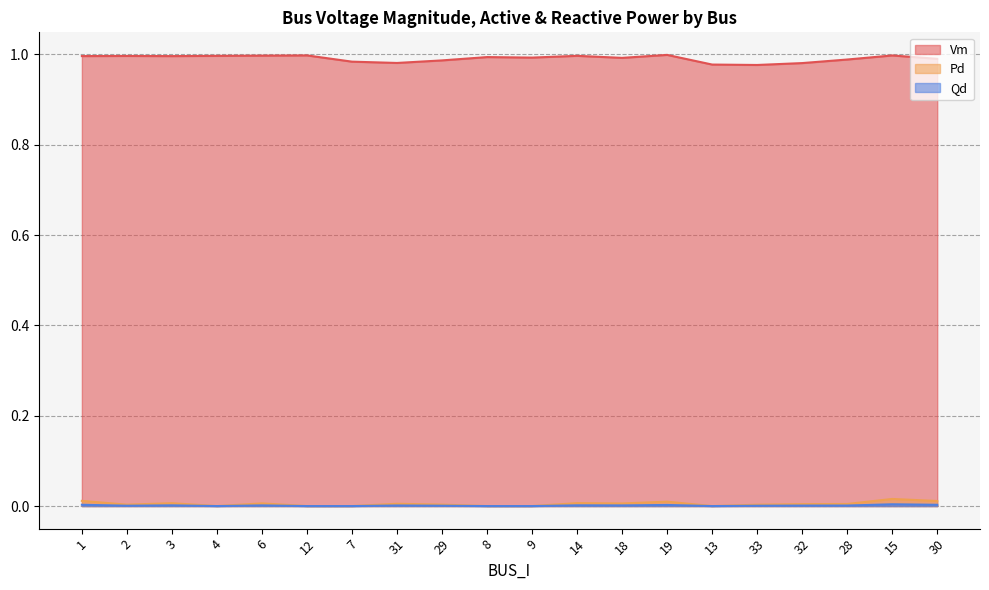

How many positive values does the Qd series have?

14